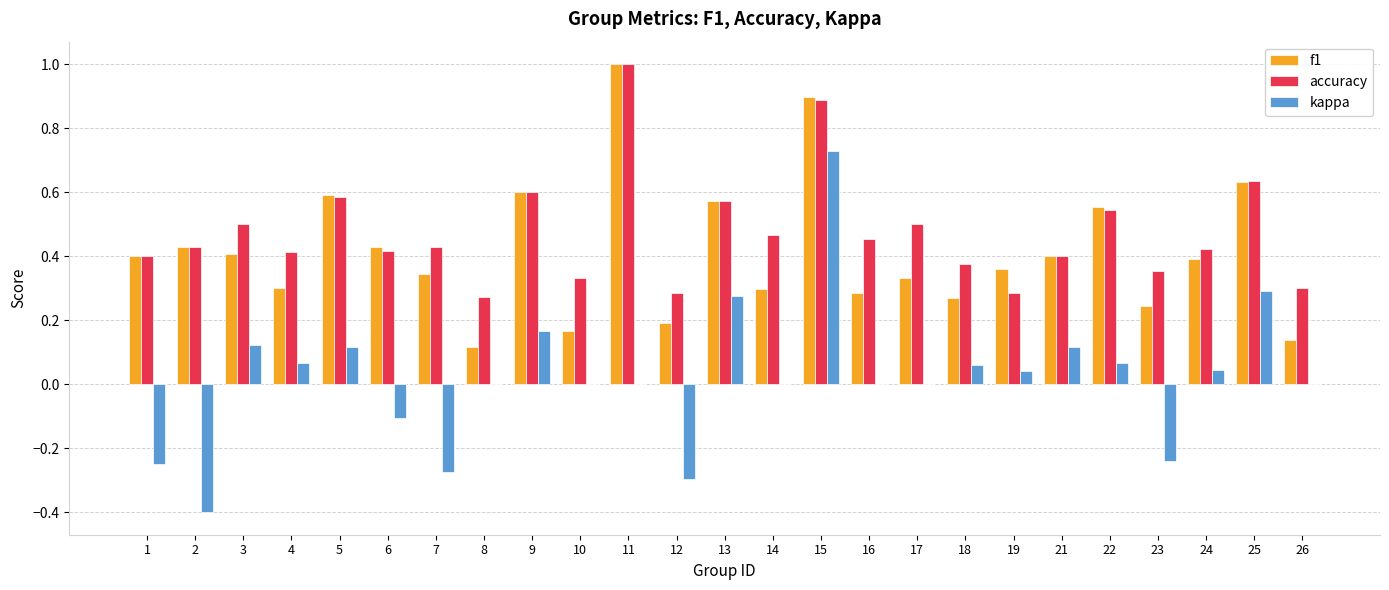

What is the sum of the accuracy values at 9 and 25?

1.2